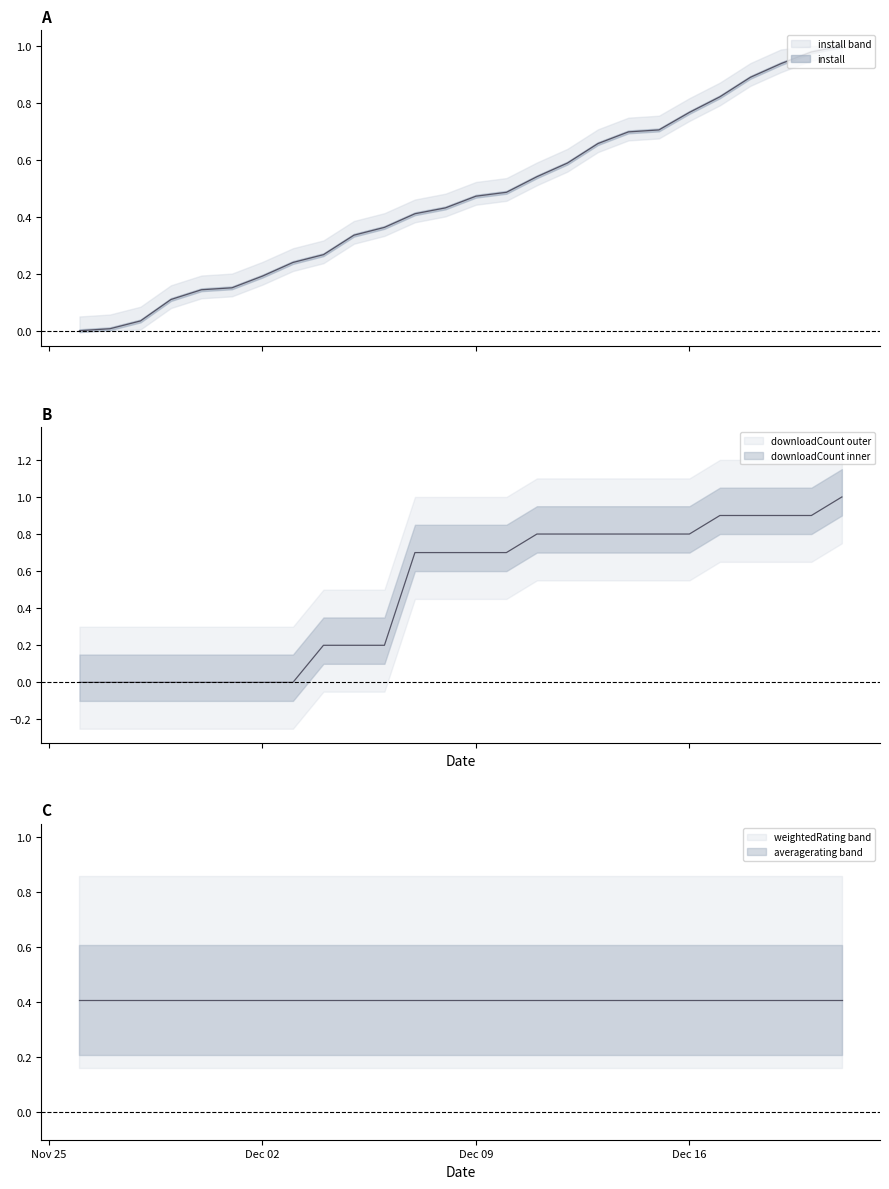

What is the difference between the maximum and second lowest values in the downloadCount series?

1.0